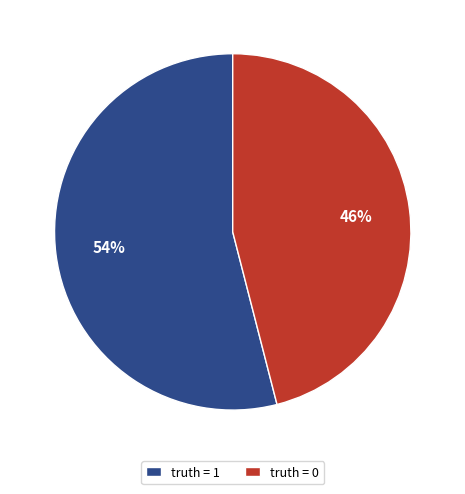

Do truth = 1 and truth = 0 together represent more than half of the pie?

Yes